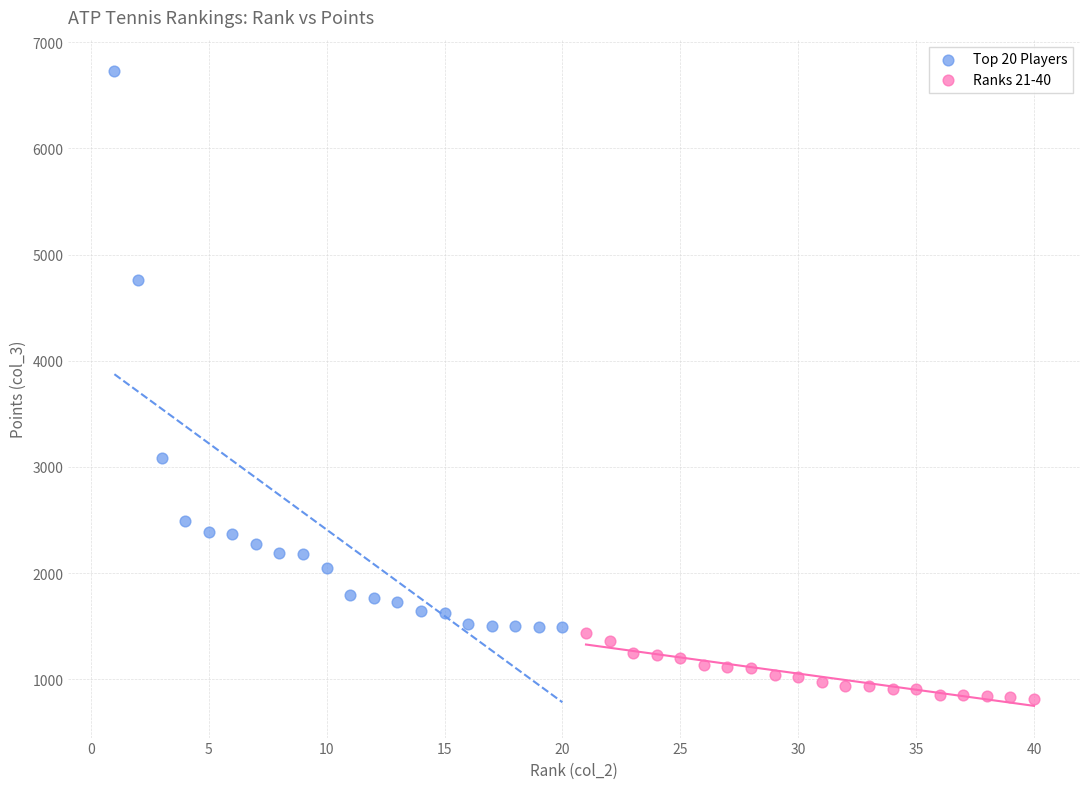

Which series has the largest Y range (max minus min)?

Top 20 Players